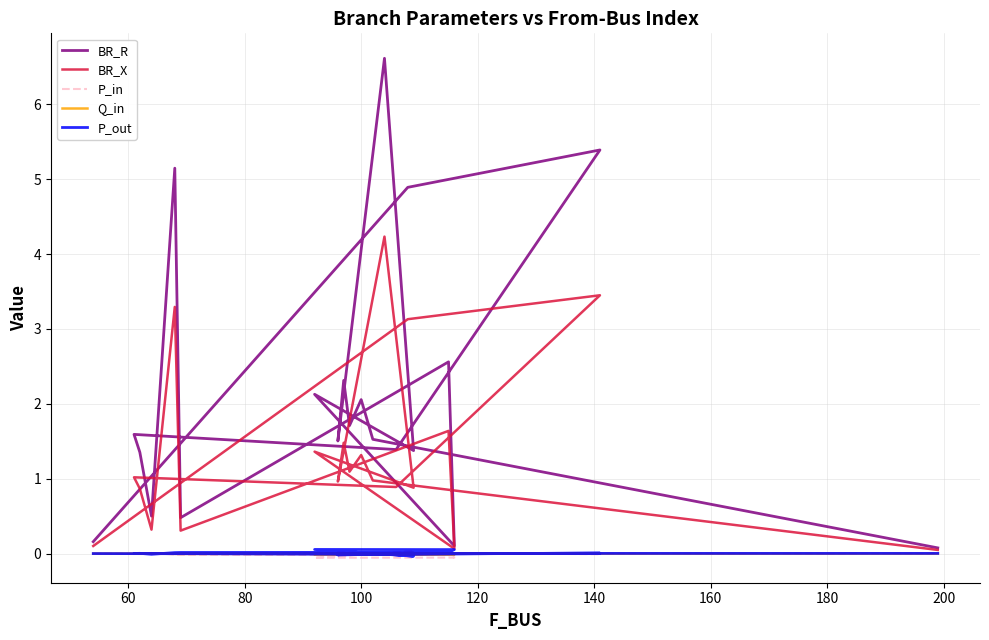

What is the value of the BR_X point at the 15th from the left?

1.0